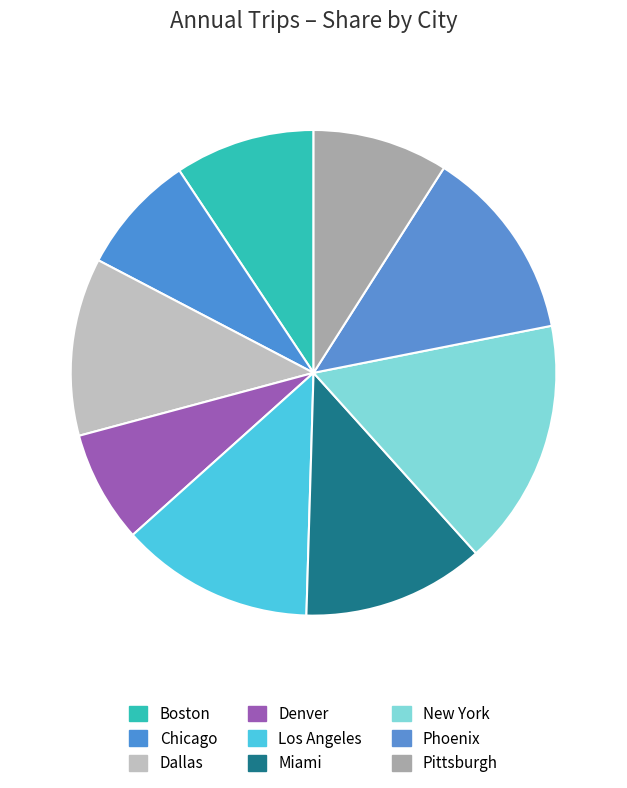

Rank the categories by value from highest to lowest.

New York, Los Angeles, Phoenix, Miami, Dallas, Boston, Pittsburgh, Chicago, Denver